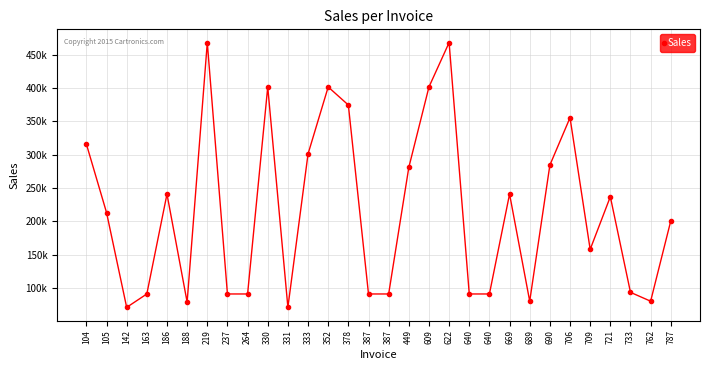

At which category does the data reach its first local valley?

142